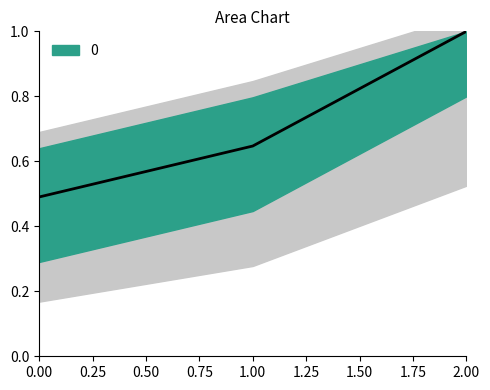

Is it true that the value at 0 is 0.5?

True